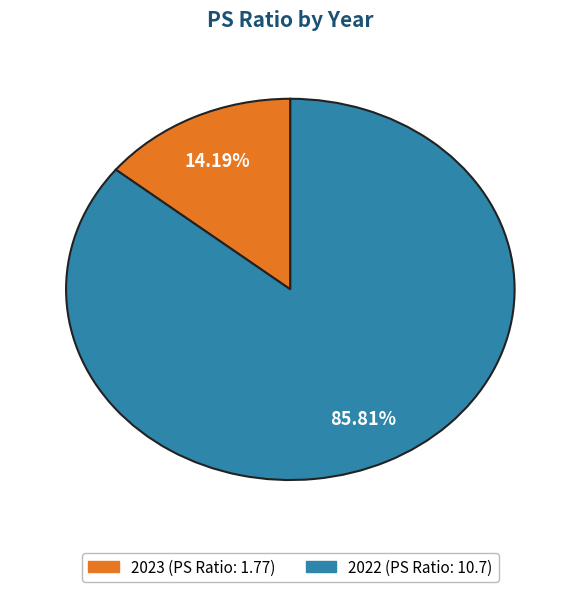

What is the ratio of the value at 2022 to the value at 2023?

6.0